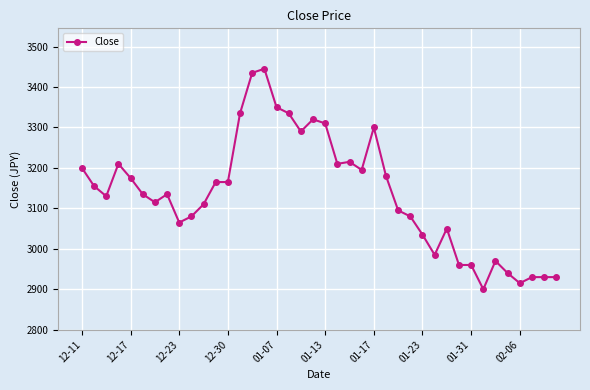

True or false: the data has more than 2 interior local peaks.

True